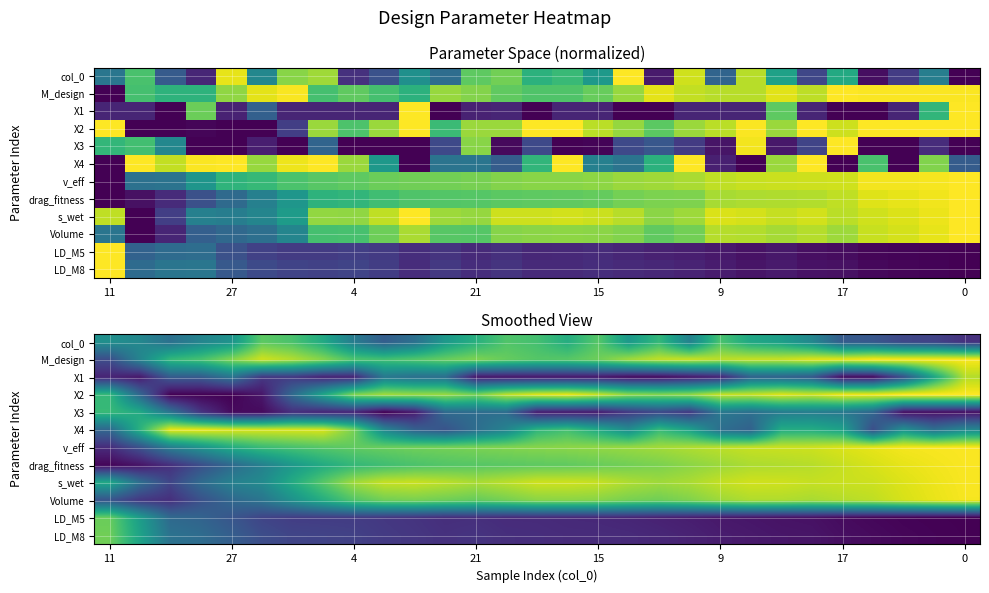

What is the total value across all series at 23?

7.4